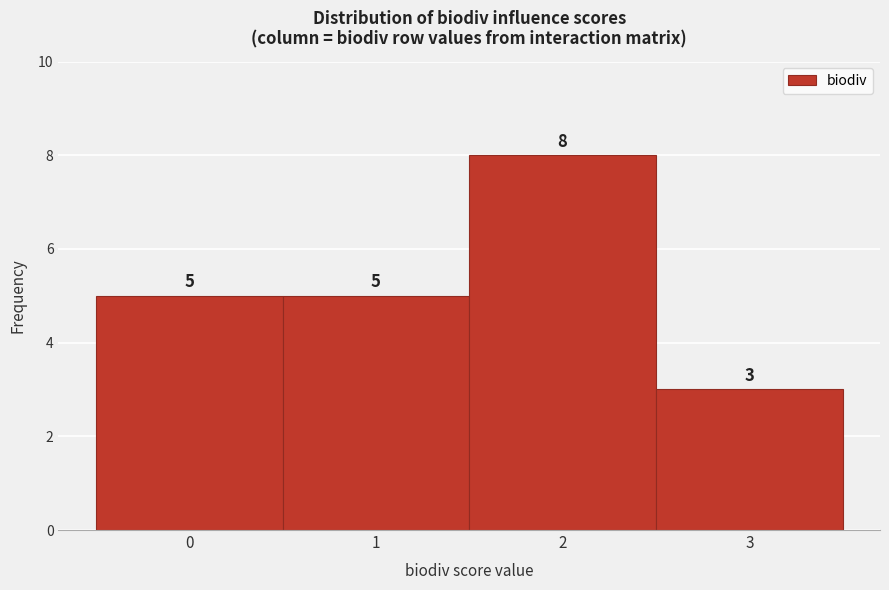

Reading right to left, list all the values displayed in this chart.

3=3	2=8	1=5	0=5